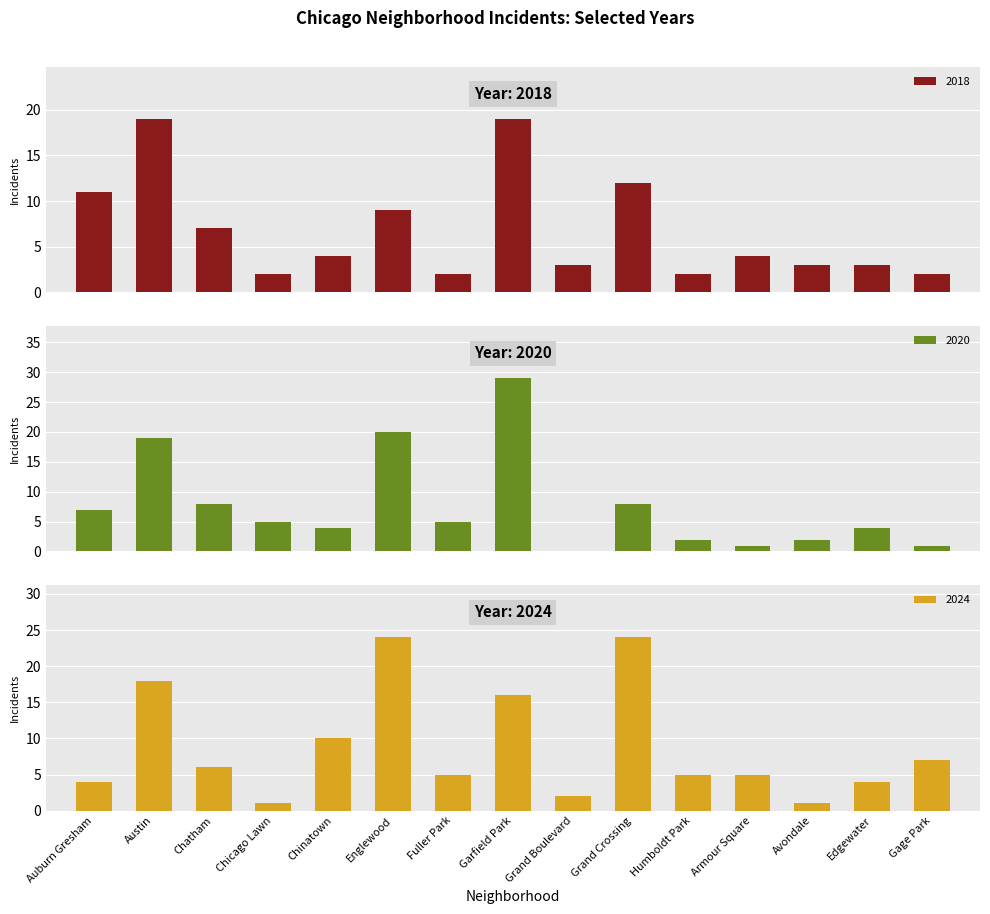

At how many categories does at least one series exceed 19?

3